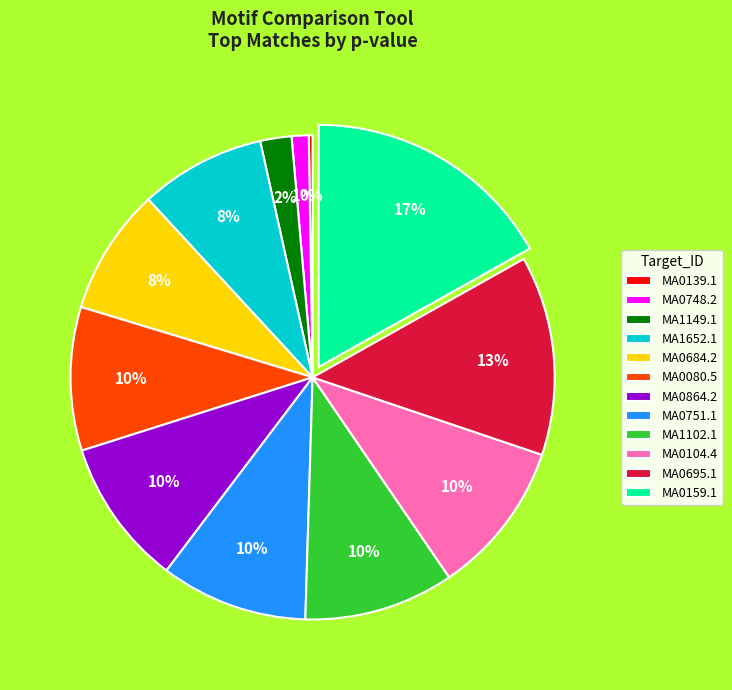

The MA0864.2 slice represents 10% of the pie. True or false?

True